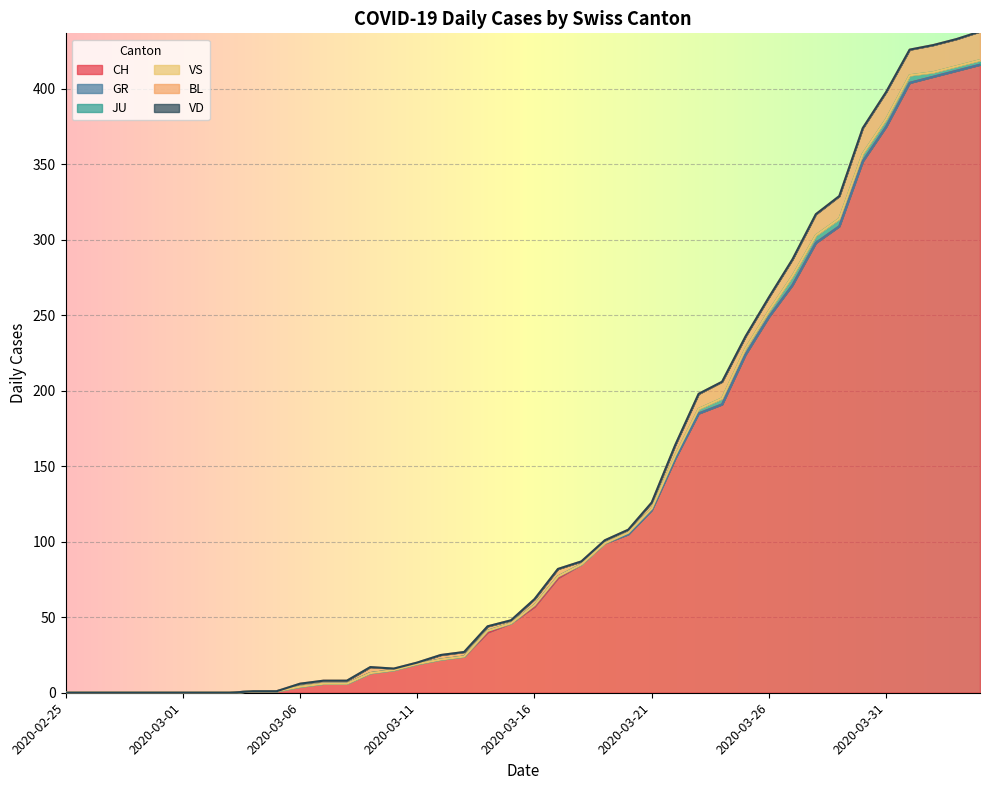

Which label corresponds to the largest value in the chart?

2020-04-04